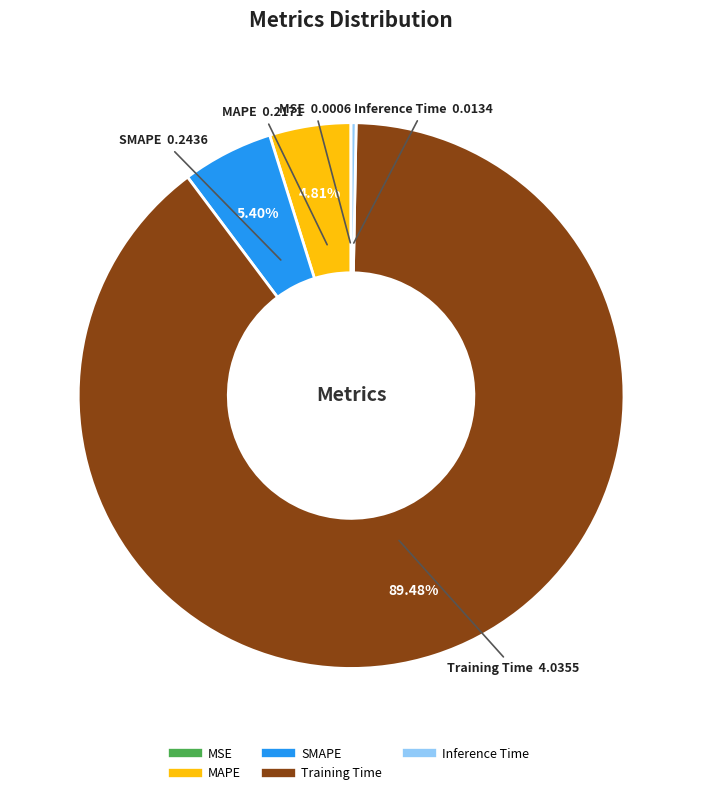

What is the largest slice in the pie chart?

Training Time